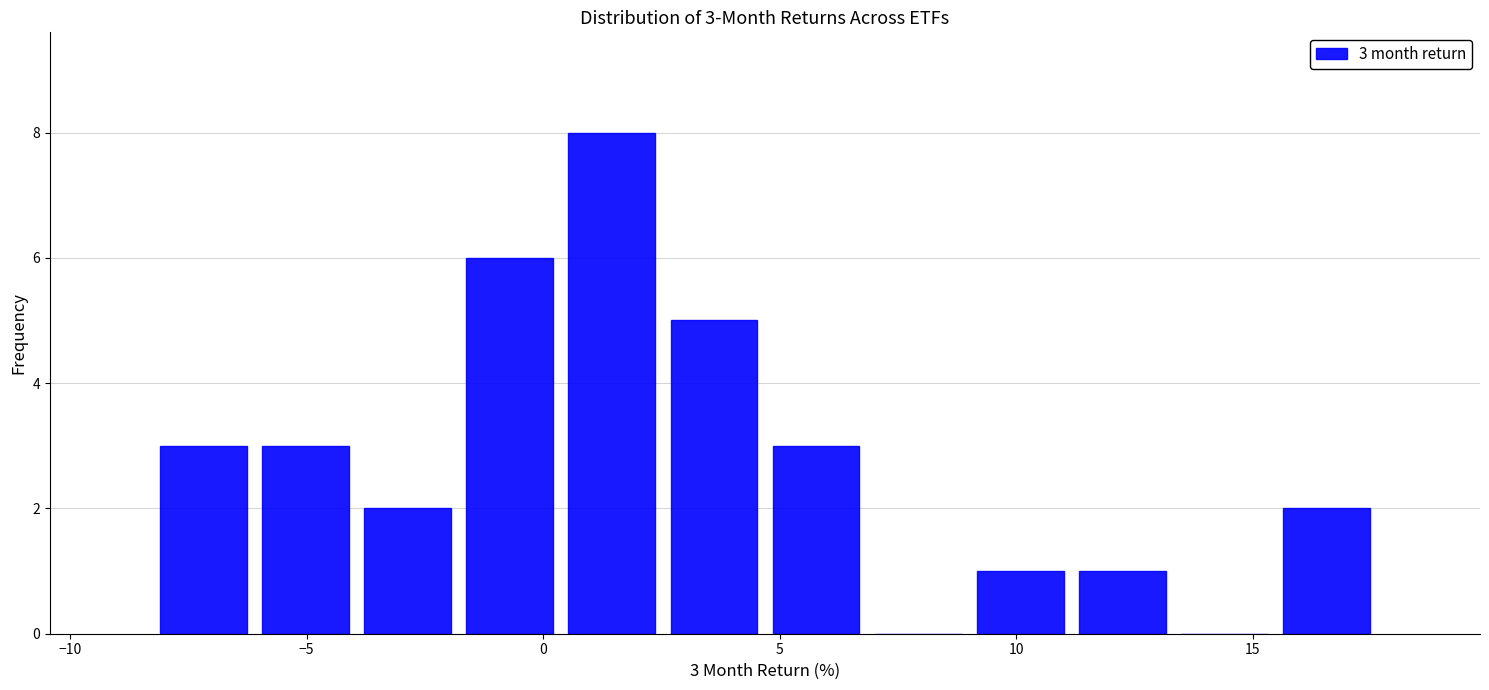

Which range on the x-axis has the tallest bar?

0.5 to 2.5